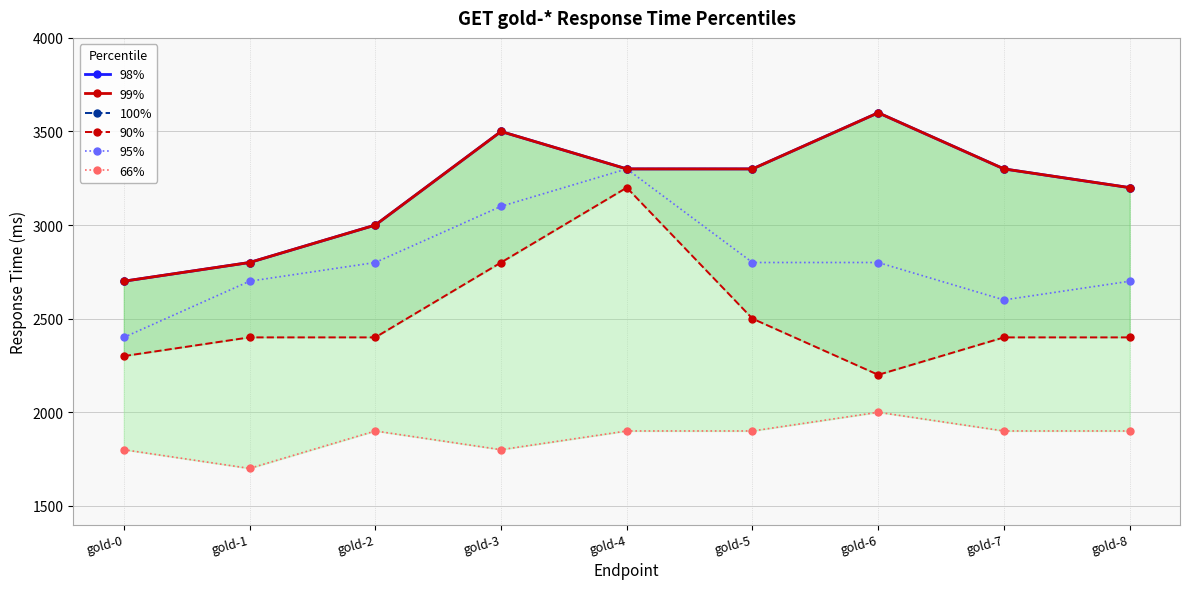

Reading left to right, transcribe all the data shown in this chart.

98%: 2700	2800	3000	3500	3300	3300	3600	3300	3200
99%: 2700	2800	3000	3500	3300	3300	3600	3300	3200
100%: 2700	2800	3000	3500	3300	3300	3600	3300	3200
90%: 2300	2400	2400	2800	3200	2500	2200	2400	2400
95%: 2400	2700	2800	3100	3300	2800	2800	2600	2700
66%: 1800	1700	1900	1800	1900	1900	2000	1900	1900